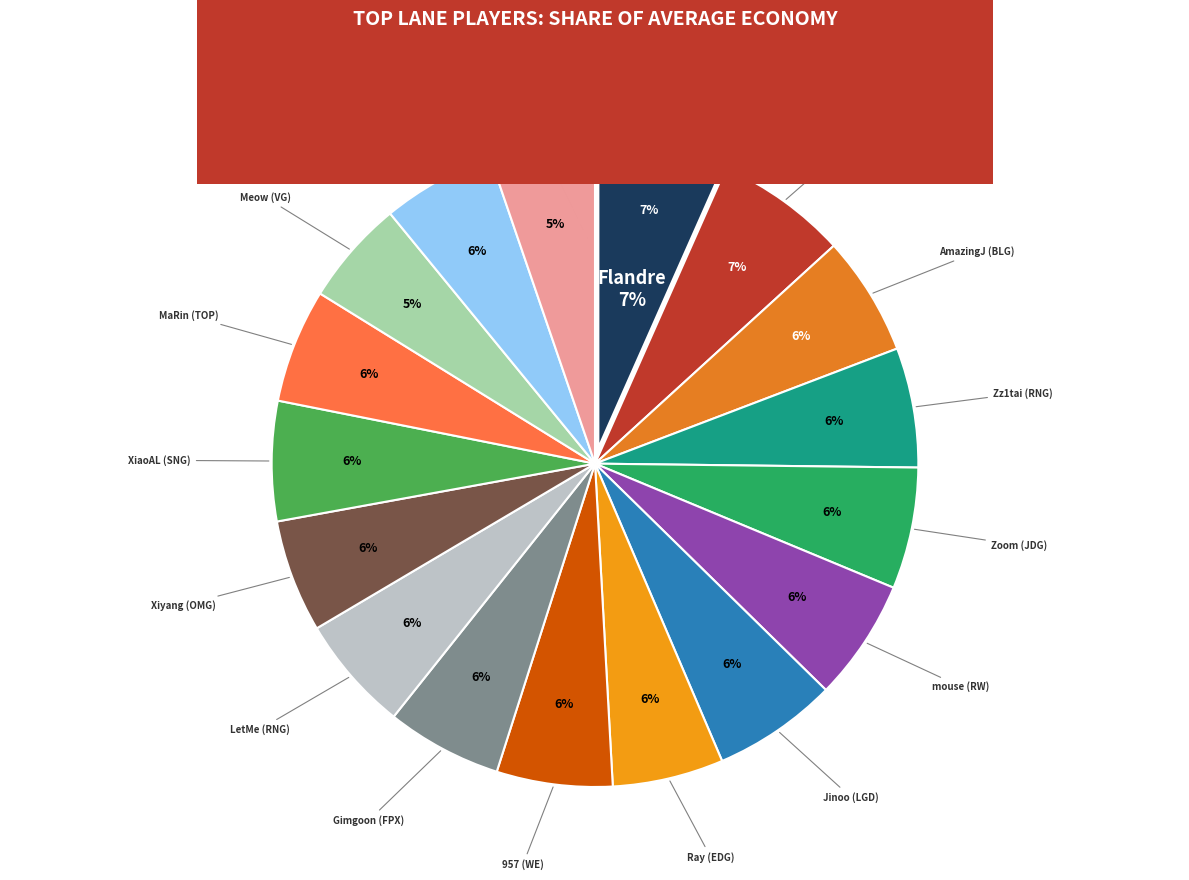

Do Flandre (SS) and TheShy (iG) together represent more than half of the pie?

No